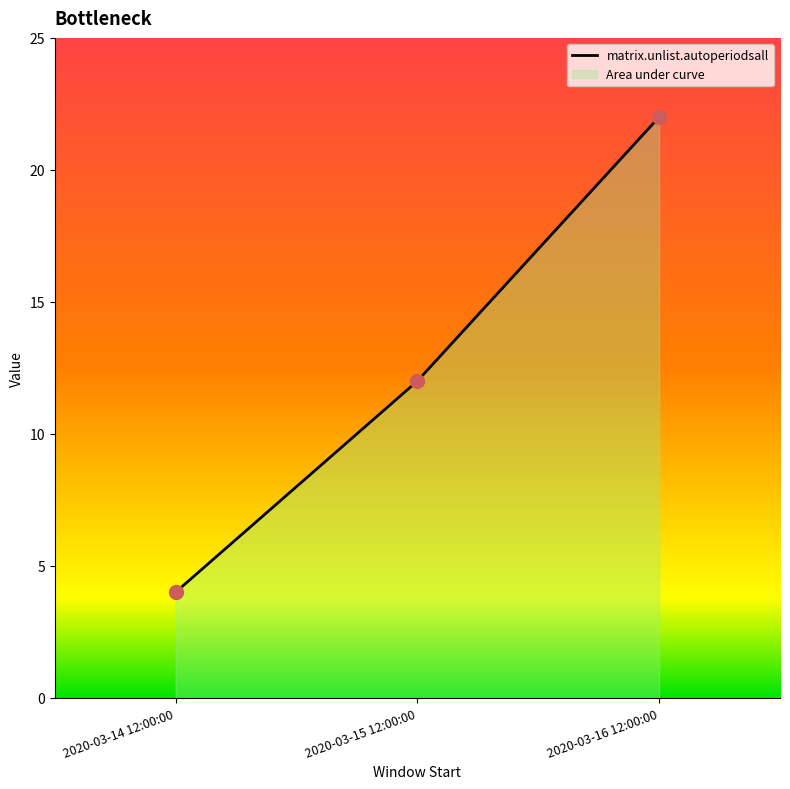

Reading left to right, list all the values displayed in this chart.

2020-03-14 12:00:00=4	2020-03-15 12:00:00=12	2020-03-16 12:00:00=22